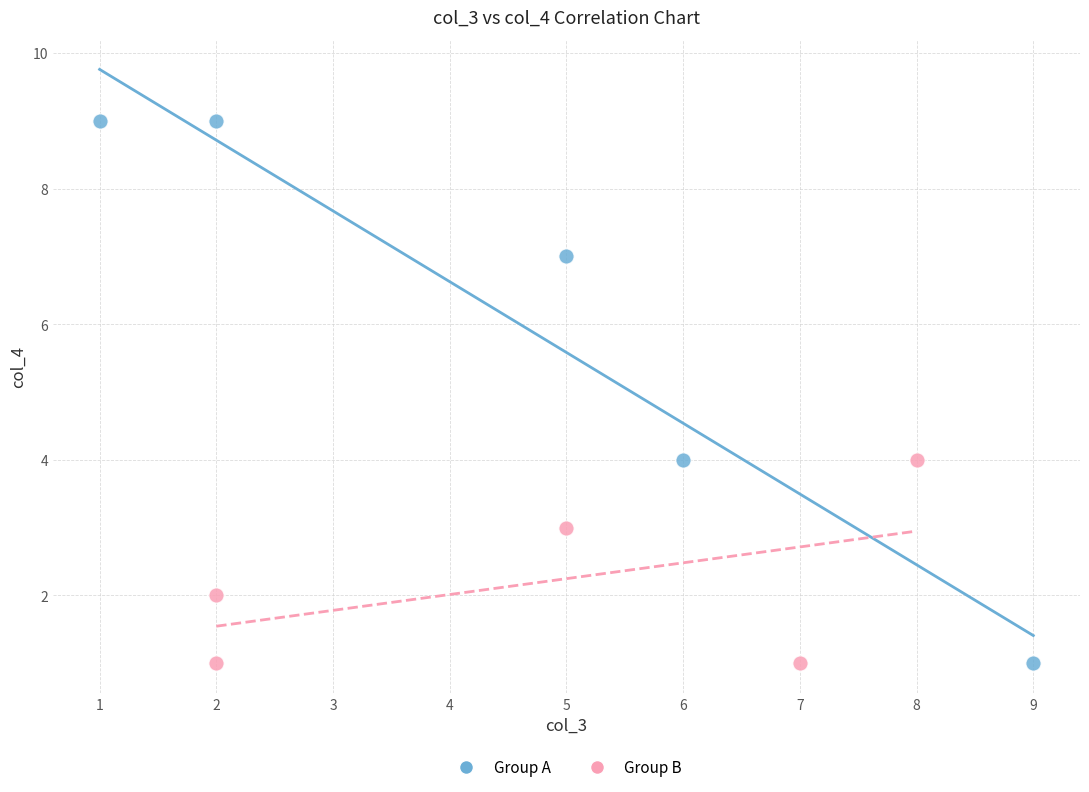

Which series reaches the maximum Y coordinate?

Group A